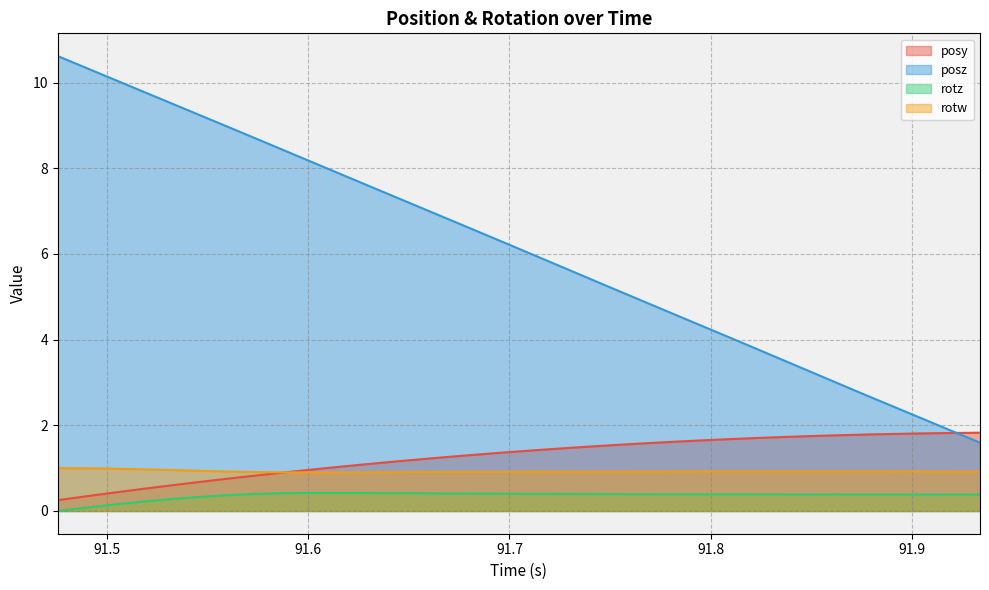

Reading left to right, list all the values displayed in this chart.

posy: 0.3	0.3	0.4	0.5	0.6	0.7	0.7	0.8	0.9	1.0	1.0	1.1	1.2	1.2	1.3	1.3	1.4	1.4	1.5	1.5	1.5	1.6	1.6	1.6	1.7	1.7	1.7	1.7	1.8	1.8	1.8	1.8	1.8	1.8
posz: 10.6	10.4	10.1	9.8	9.5	9.3	9.0	8.7	8.4	8.2	7.9	7.6	7.4	7.1	6.8	6.5	6.3	6.0	5.7	5.4	5.2	4.9	4.6	4.3	4.1	3.8	3.5	3.2	3.0	2.7	2.4	2.1	1.9	1.6
rotz: 0.0	0.1	0.1	0.2	0.3	0.3	0.4	0.4	0.4	0.4	0.4	0.4	0.4	0.4	0.4	0.4	0.4	0.4	0.4	0.4	0.4	0.4	0.4	0.4	0.4	0.4	0.4	0.4	0.4	0.4	0.4	0.4	0.4	0.4
rotw: 1.0	1.0	1.0	1.0	1.0	0.9	0.9	0.9	0.9	0.9	0.9	0.9	0.9	0.9	0.9	0.9	0.9	0.9	0.9	0.9	0.9	0.9	0.9	0.9	0.9	0.9	0.9	0.9	0.9	0.9	0.9	0.9	0.9	0.9